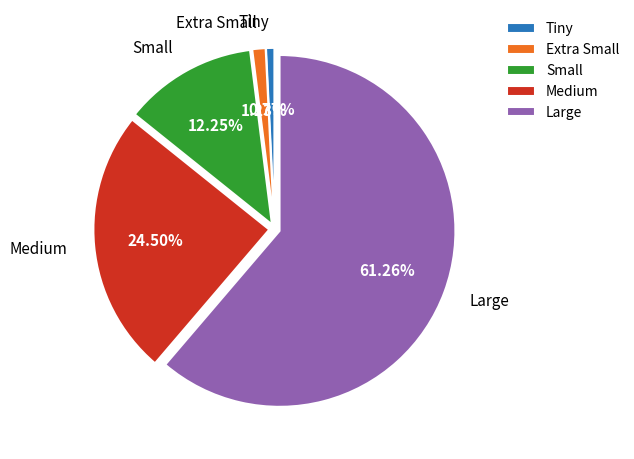

To the nearest percent, what is the difference between the largest and smallest slice percentages?

60%